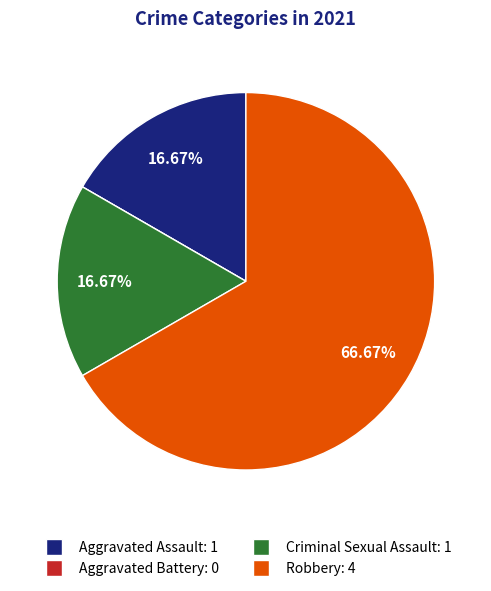

To the nearest percent, what is the average slice percentage?

25%